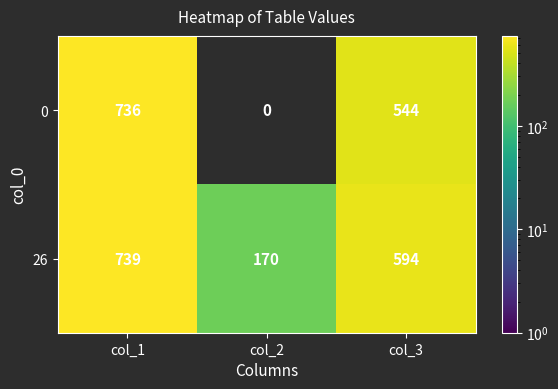

Which label corresponds to the smallest value in the chart?

col_2